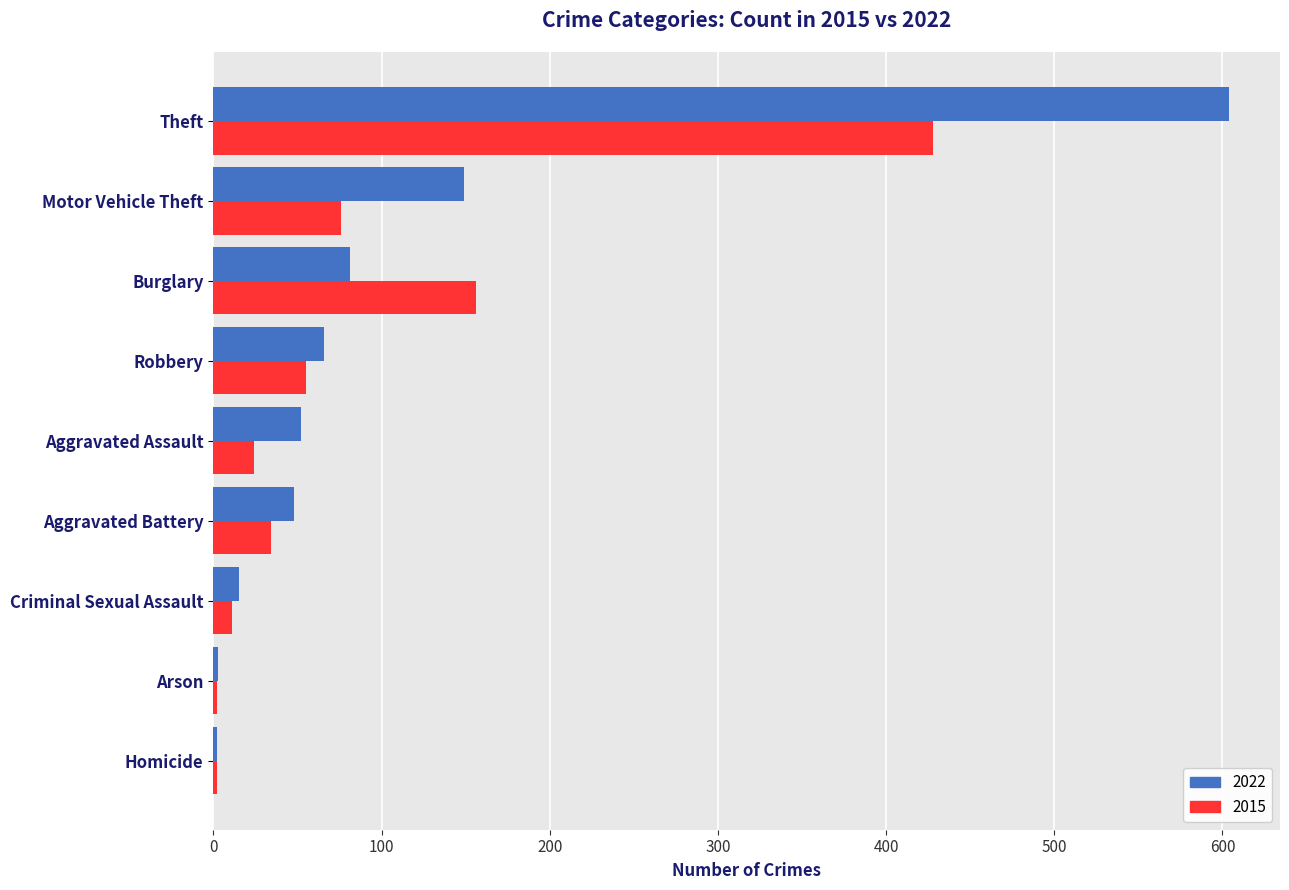

Where is 2022 nearest to the value 303?

Motor Vehicle Theft